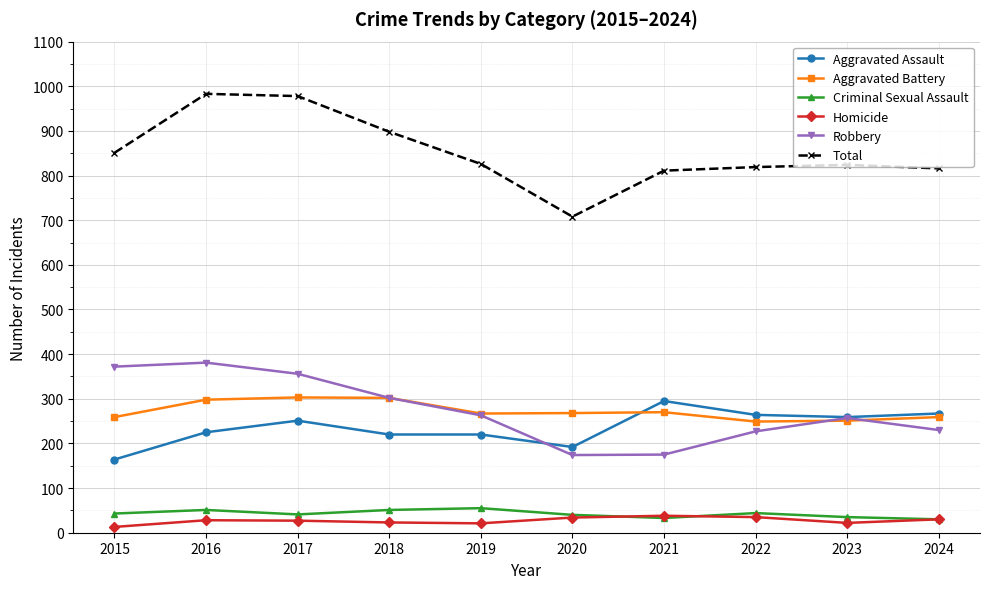

Where is the first local maximum for Aggravated Assault?

2017